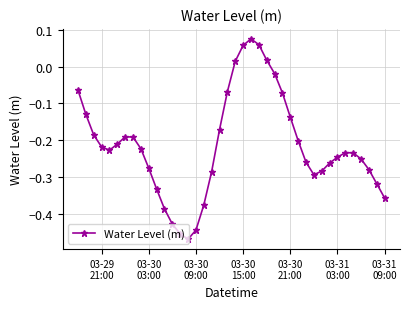

How many categories are shown in the chart?

40